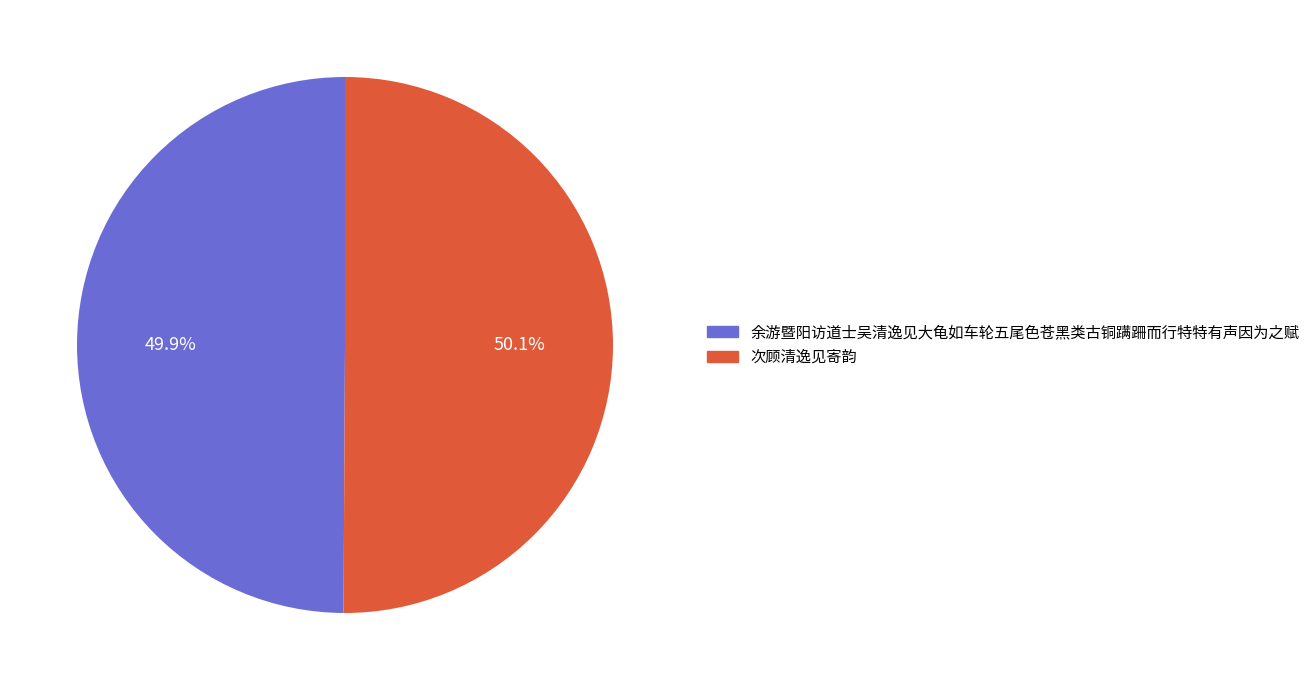

What is the total percentage of 余游暨阳访道士吴清逸见大龟如车轮五尾色苍黑类古铜蹒跚而行特特有声因为之赋 and 次顾清逸见寄韵?

100.0%